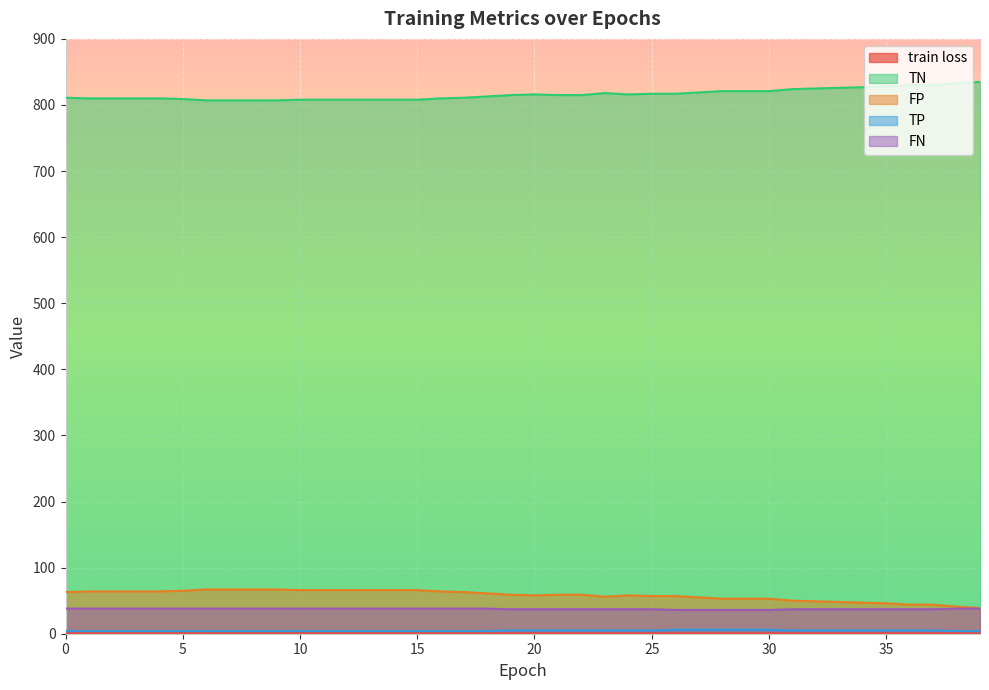

Rank the series at 21 from highest to lowest value.

TN, FP, FN, TP, train loss